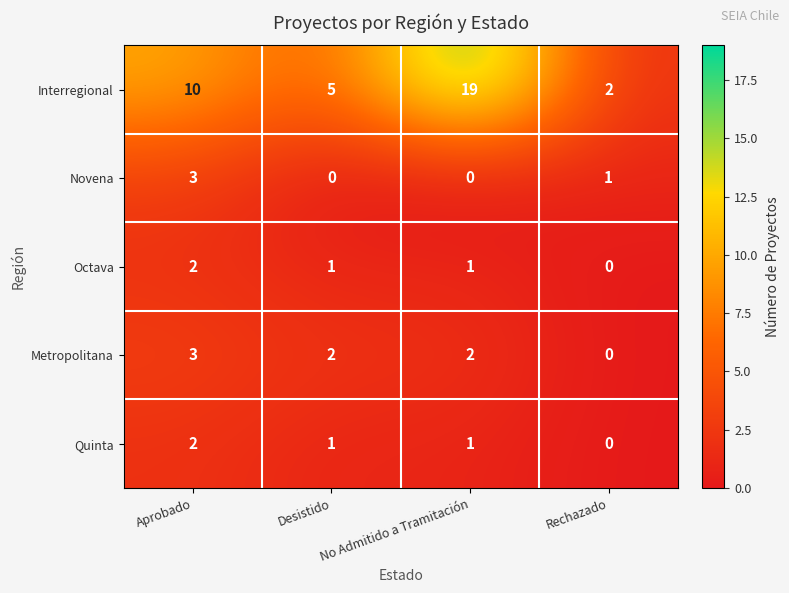

Where does the Novena series first go above 1?

Aprobado